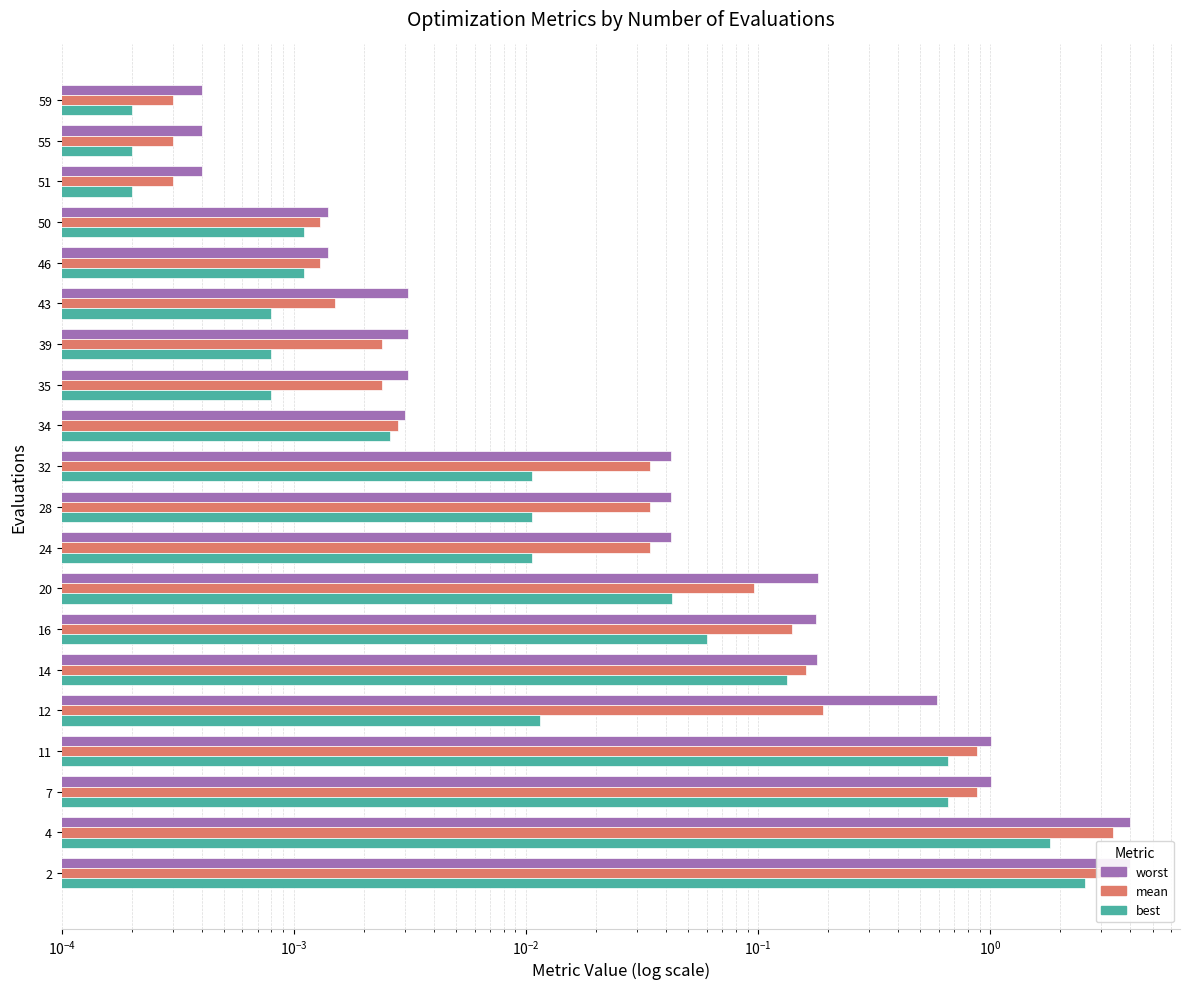

Reading right to left, transcribe all the data shown in this chart.

worst: 0.0	0.0	0.0	0.0	0.0	0.0	0.0	0.0	0.0	0.0	0.0	0.0	0.2	0.2	0.2	0.6	1.0	1.0	4.0	4.0
mean: 0.0	0.0	0.0	0.0	0.0	0.0	0.0	0.0	0.0	0.0	0.0	0.0	0.1	0.1	0.2	0.2	0.9	0.9	3.4	3.6
best: 0.0	0.0	0.0	0.0	0.0	0.0	0.0	0.0	0.0	0.0	0.0	0.0	0.0	0.1	0.1	0.0	0.7	0.7	1.8	2.6